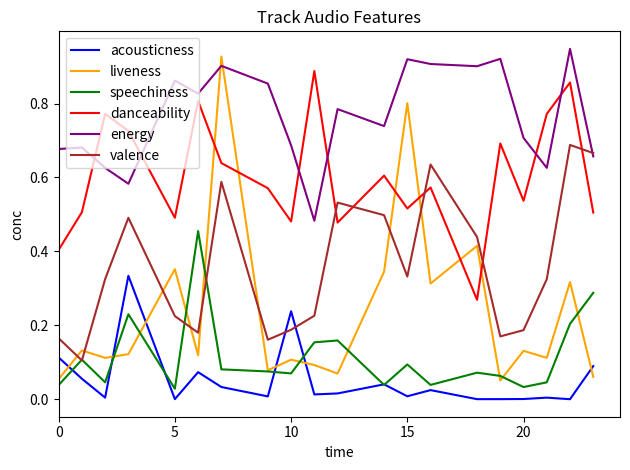

Which series has the widest spread of values?

liveness